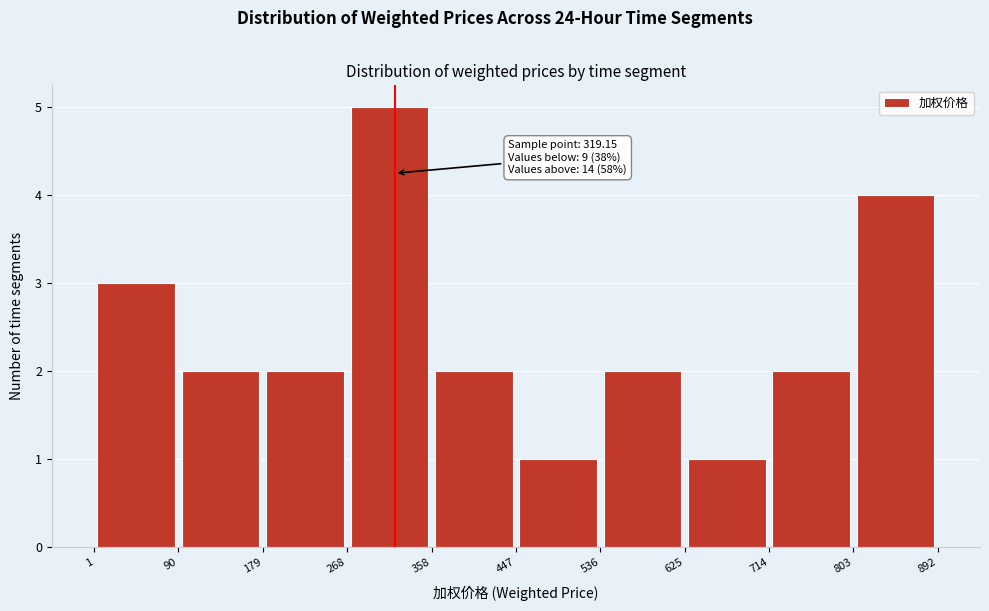

Over which range of the x-axis is the bar tallest?

268 to 358